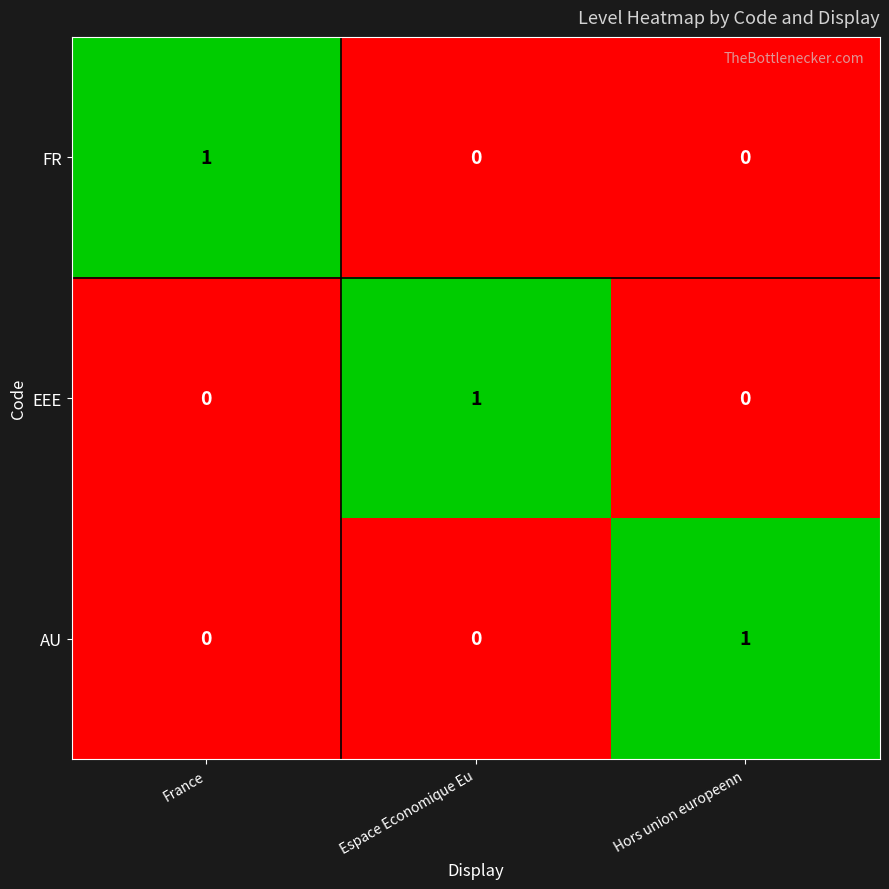

Reading left to right, list all the values displayed in this chart.

FR: France=1	Espace Economique Eu=0	Hors union europeenn=0
EEE: France=0	Espace Economique Eu=1	Hors union europeenn=0
AU: France=0	Espace Economique Eu=0	Hors union europeenn=1